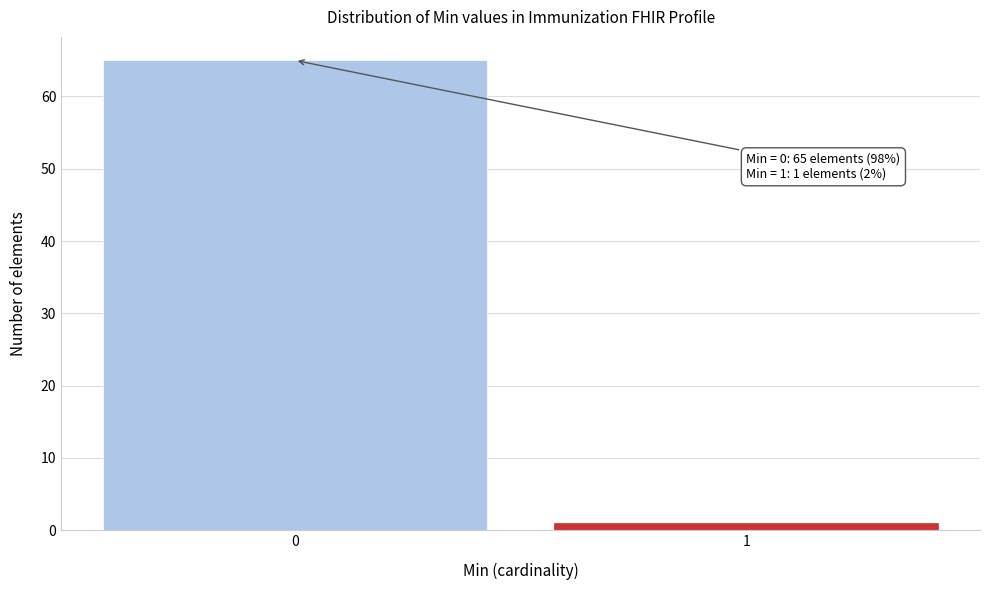

Reading left to right, list all the values displayed in this chart.

0=65	1=1